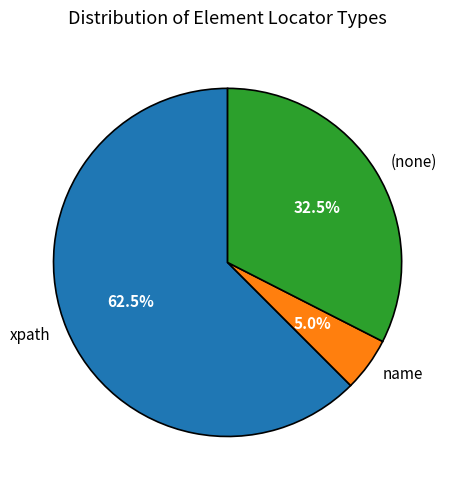

Rank the categories by value from highest to lowest.

xpath, (none), name